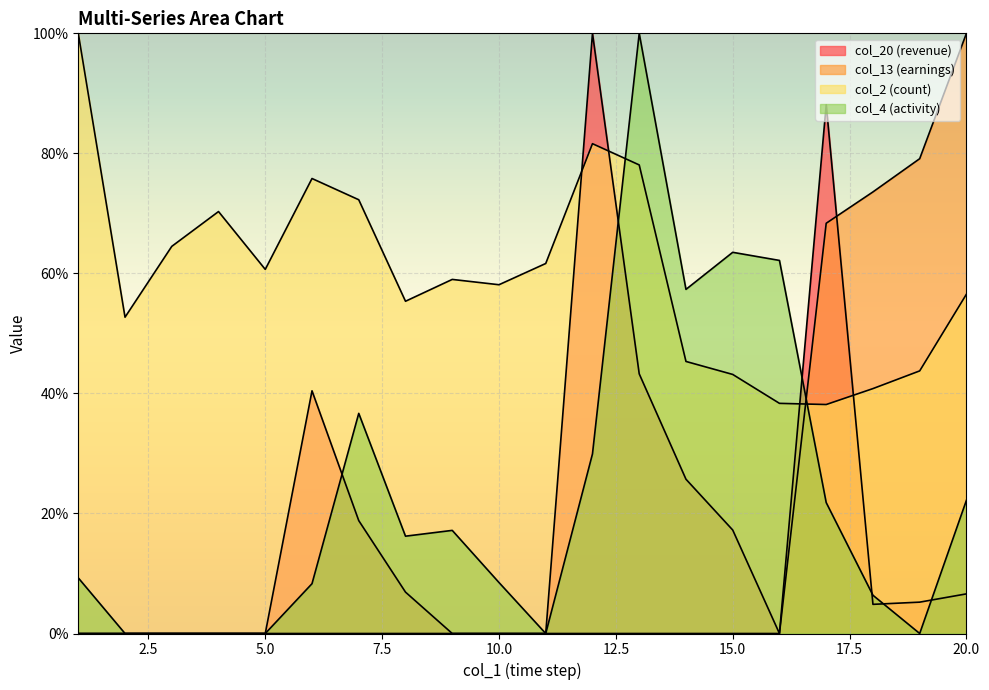

What is the greatest value displayed?

100.0